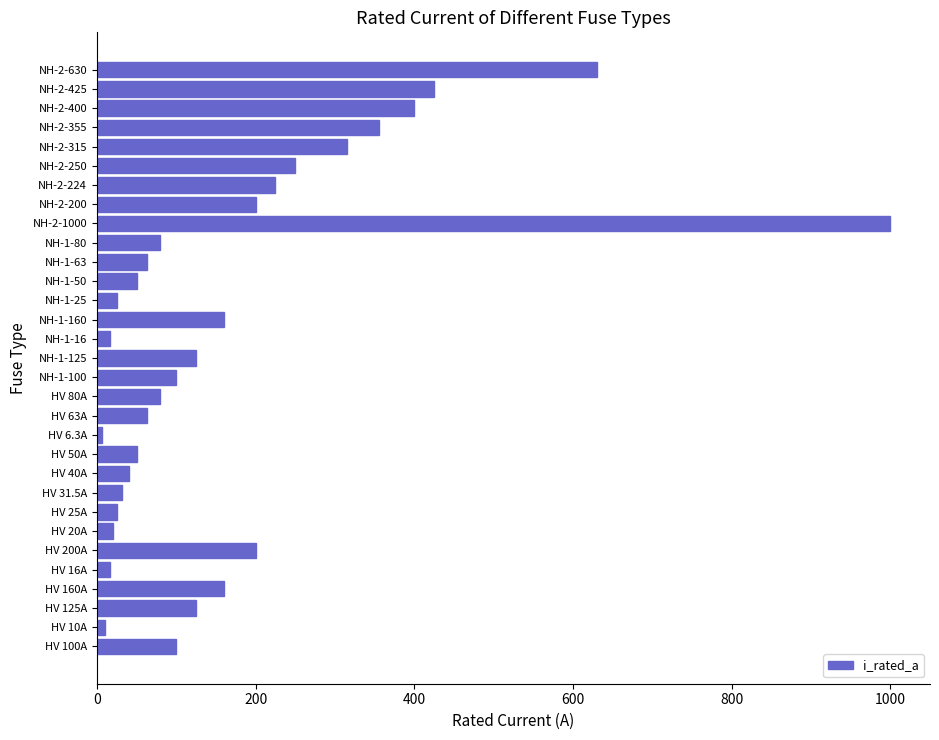

Is it true that the value at NH-2-1000 is 1000.0?

True